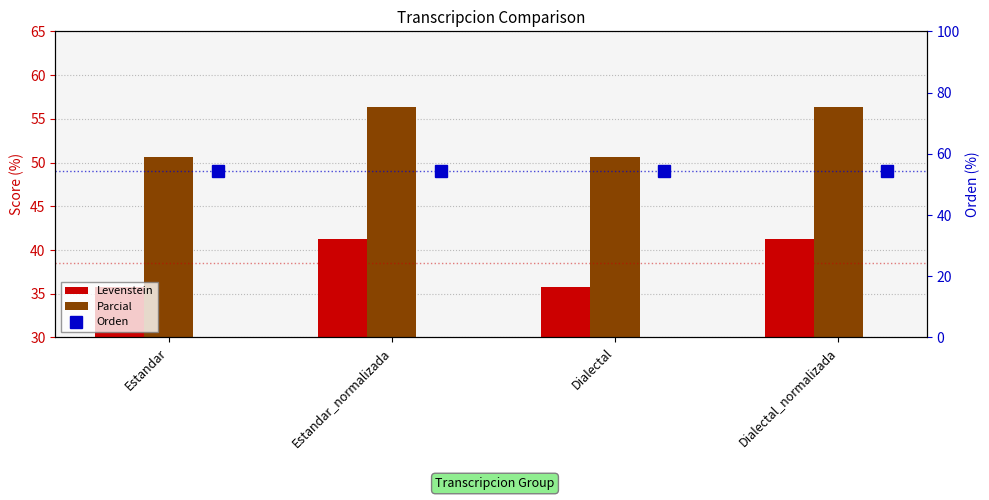

At Estandar, list the series in order from largest to smallest.

Orden, Parcial, Levenstein